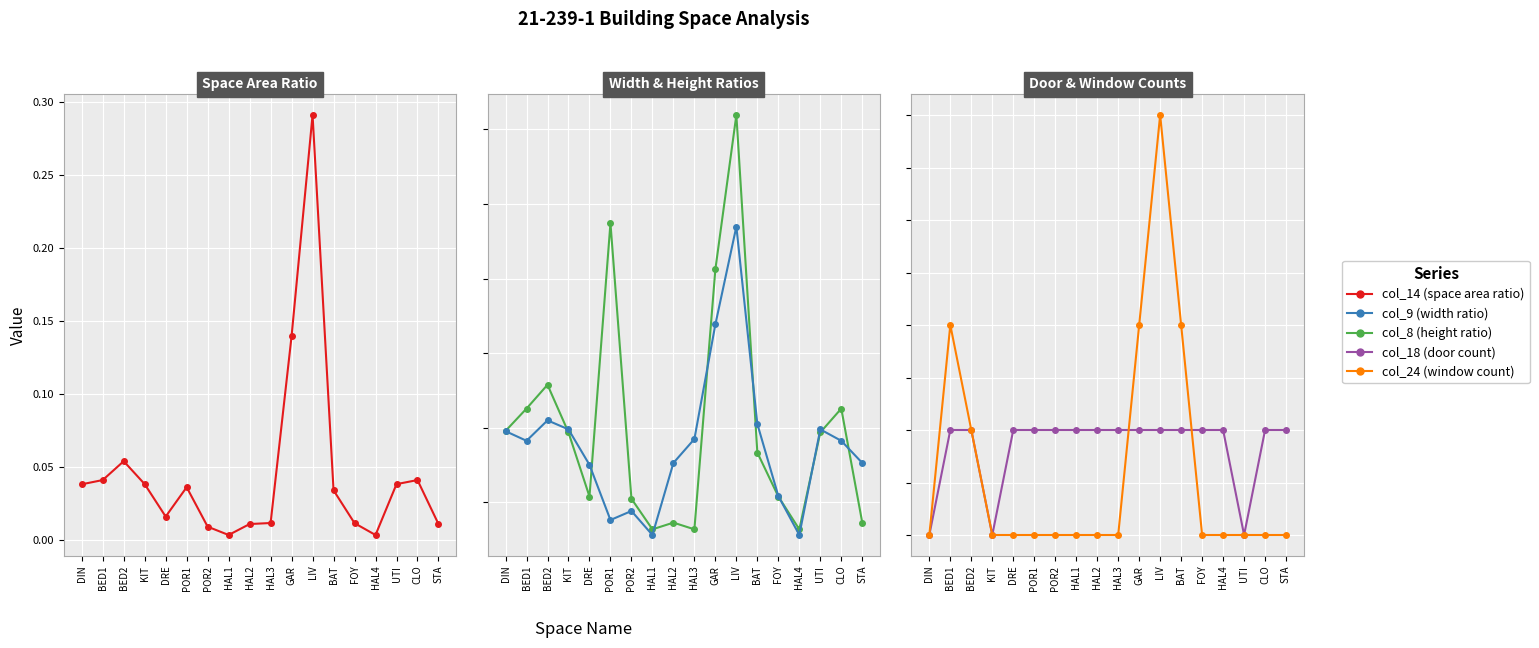

What is the sum of all col_24 (window count) values?

11.0